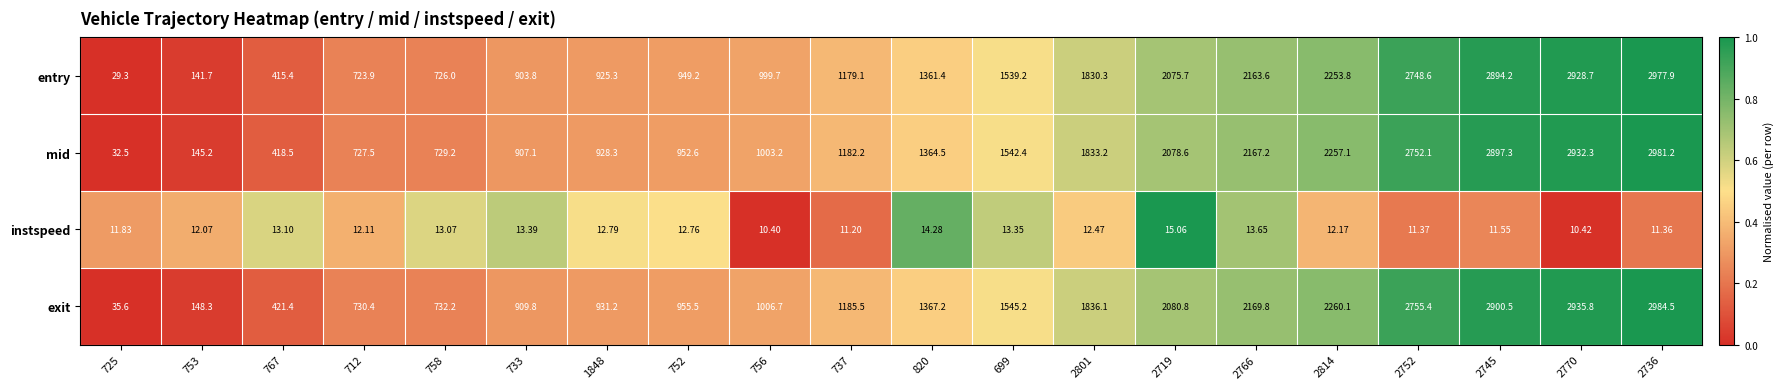

Which series has the widest spread of values?

exit